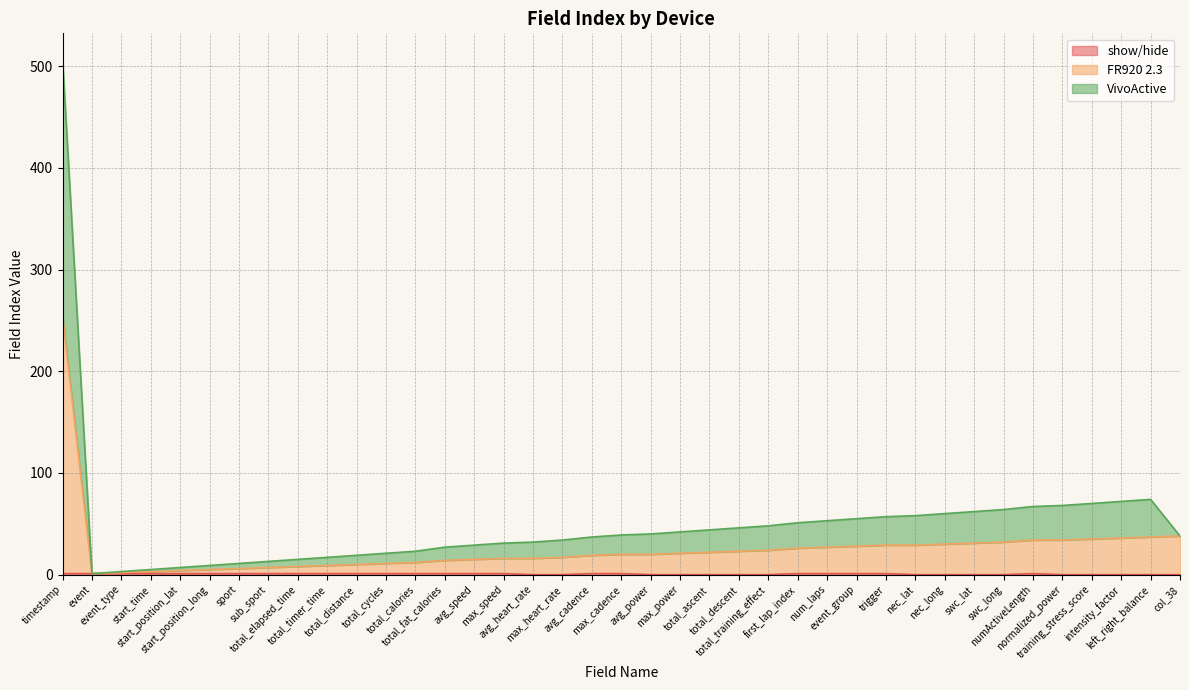

Which series has the largest range (max minus min)?

VivoActive